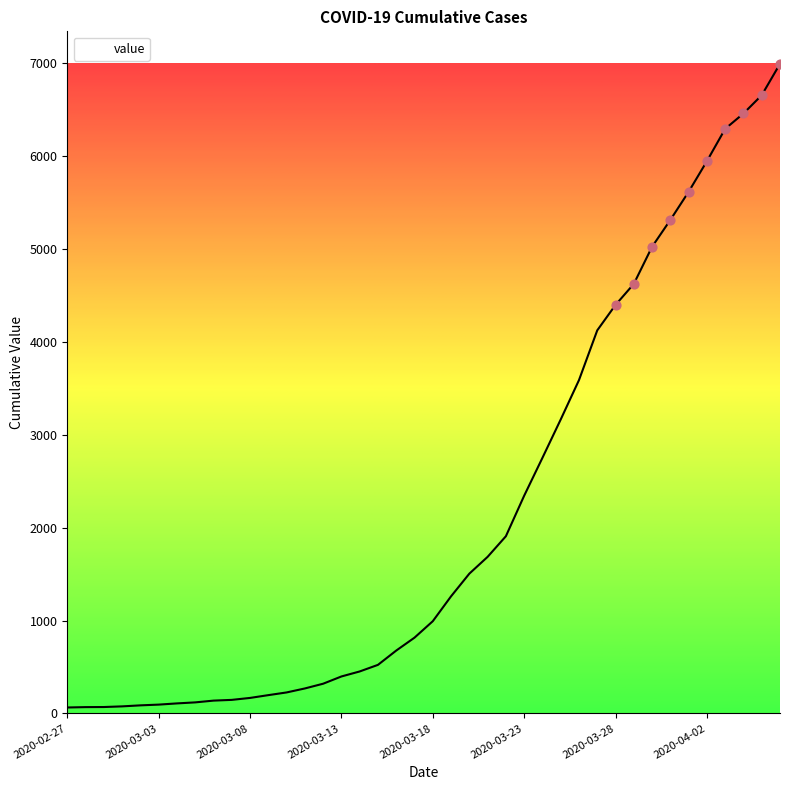

What is the greatest value displayed?

6995